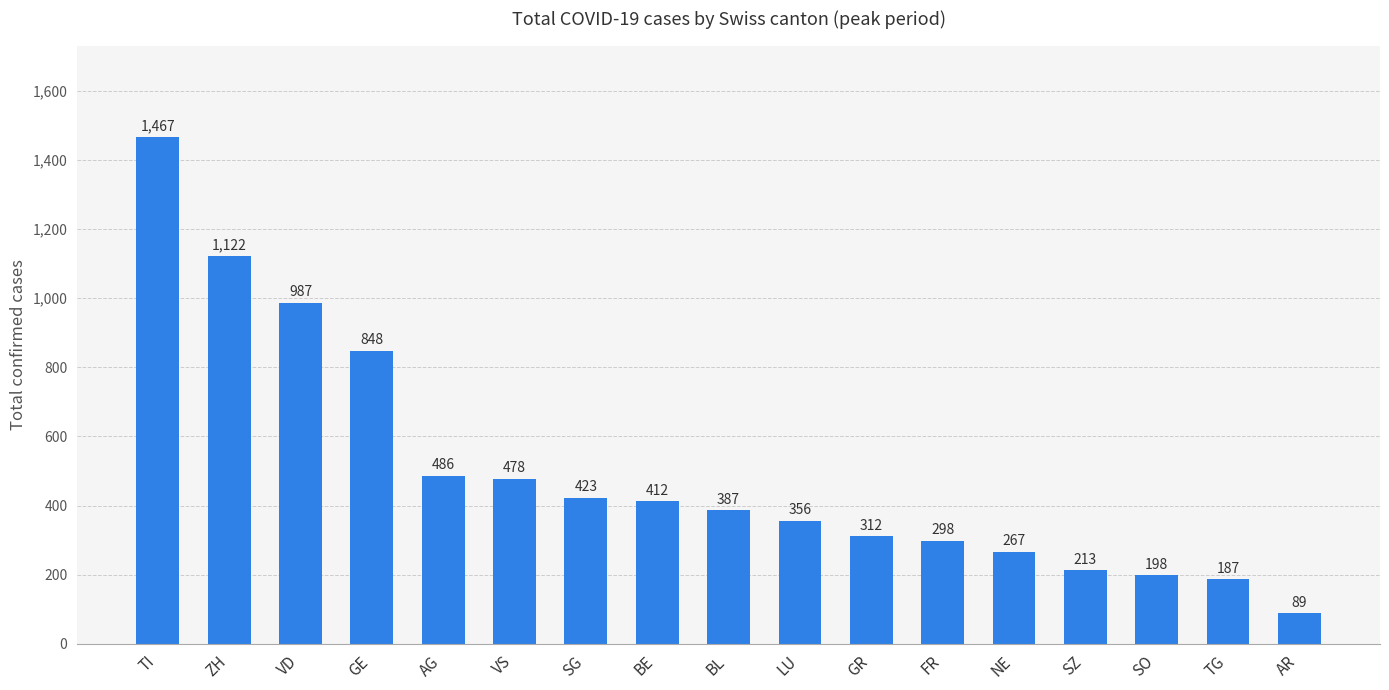

Does the chart contain stacked bars?

No